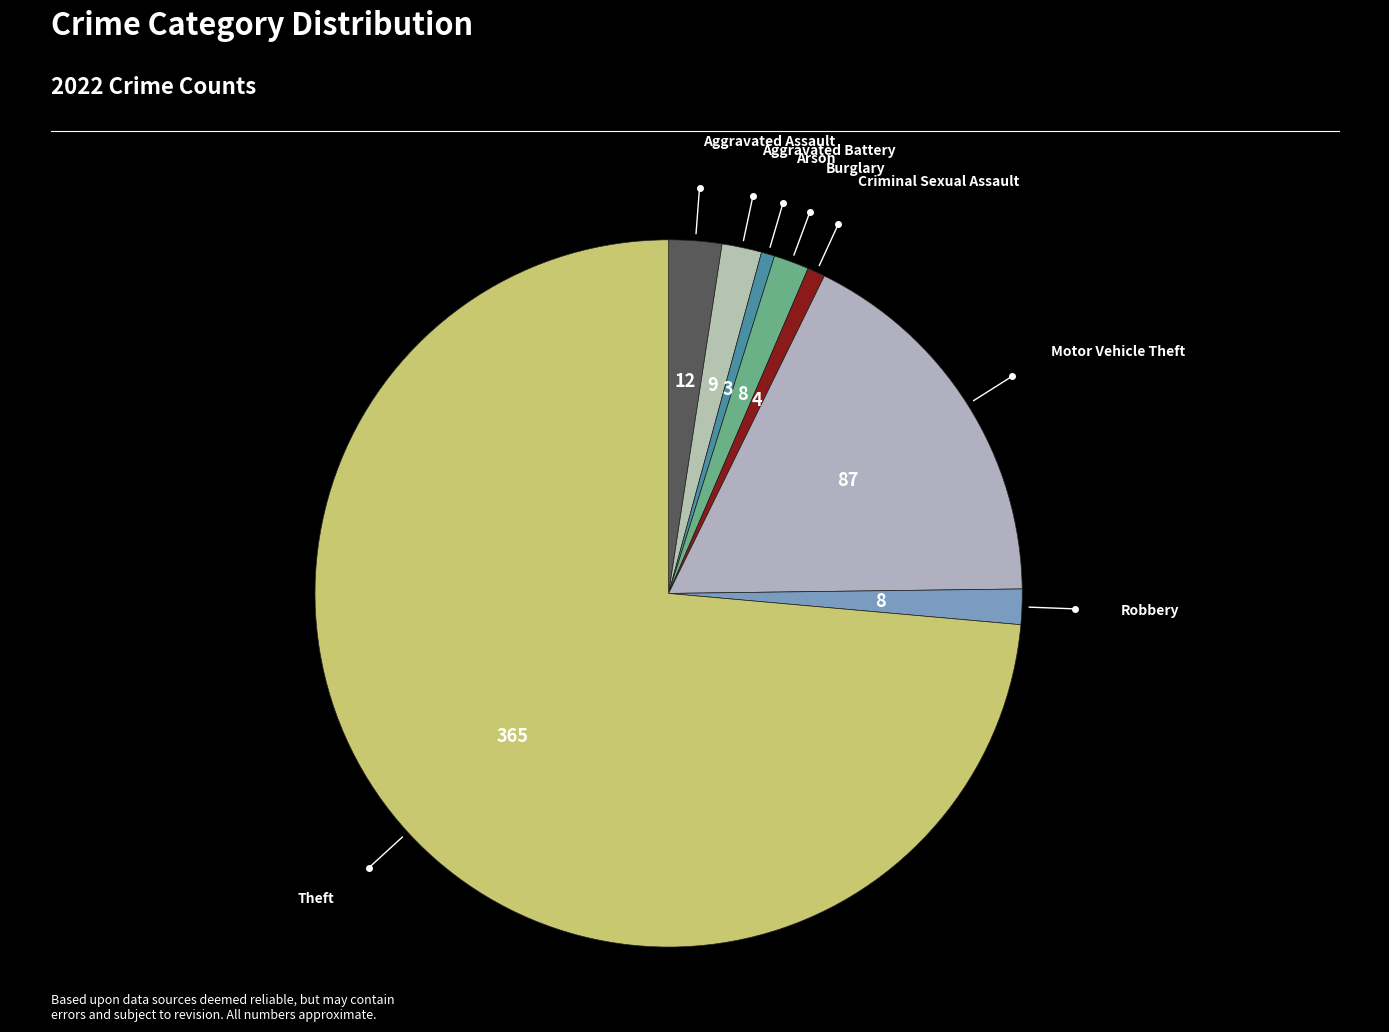

How many slices are in this pie chart?

8